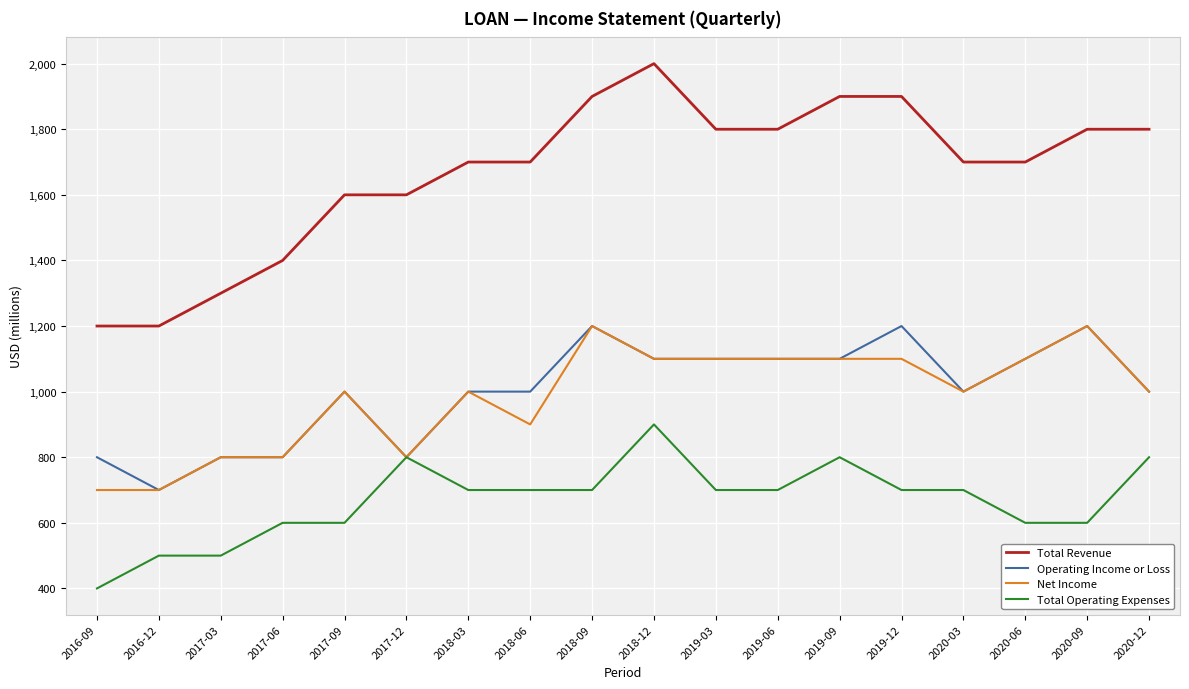

Which category has the lowest value in the Total Operating Expenses series?

2016-09